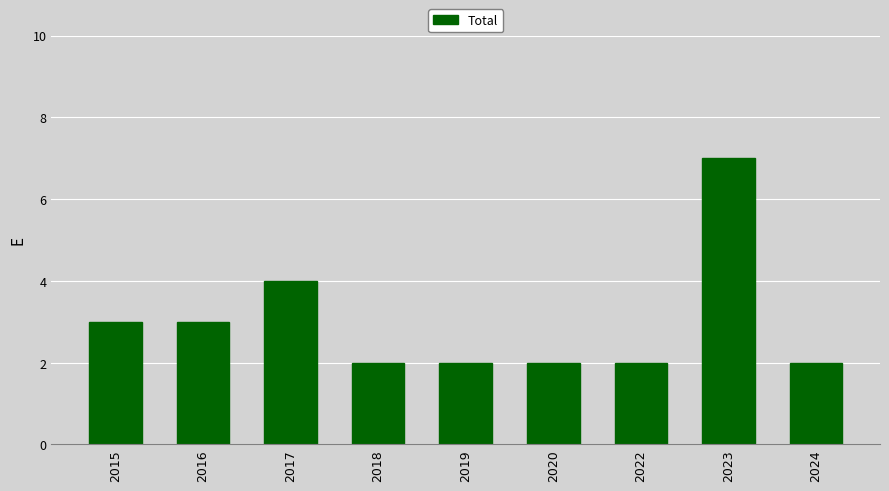

What is the sum of the values at 2024 and 2015?

5